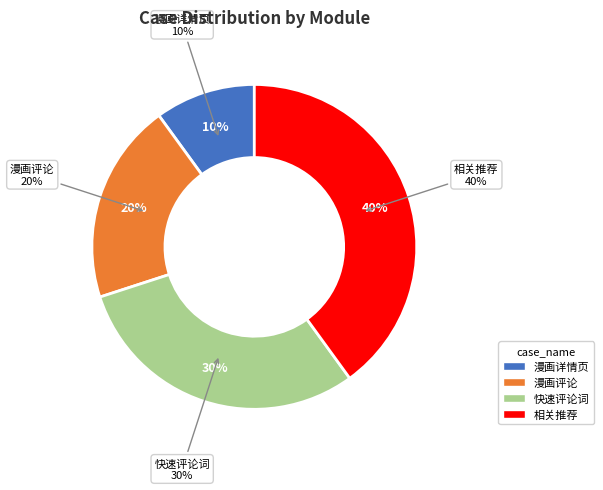

What portion of the pie excludes 相关推荐?

60.0%